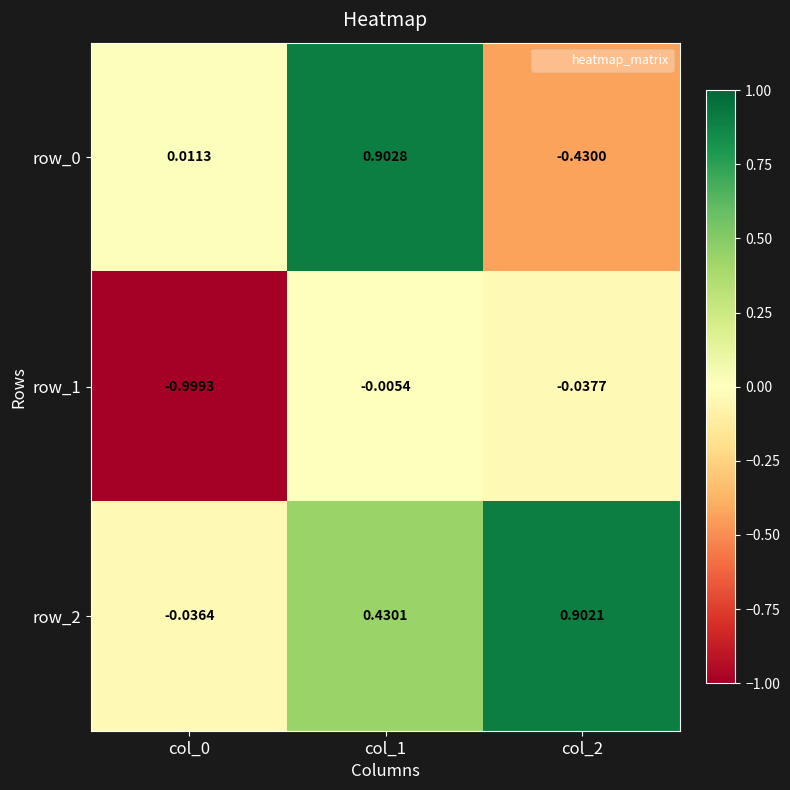

Where does the row_2 series first go above 0?

col_1